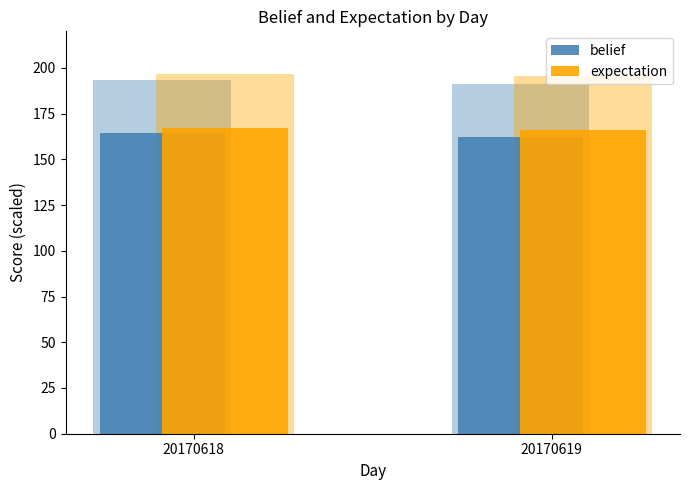

What are all the series names shown in the legend?

belief, expectation